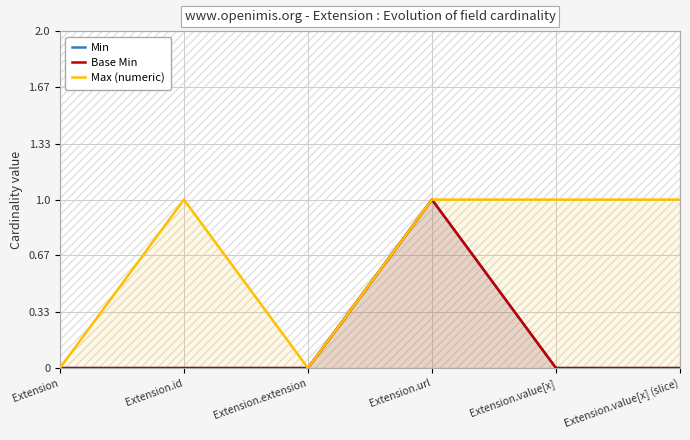

True or false: Base Min and Min intersect in this chart.

False